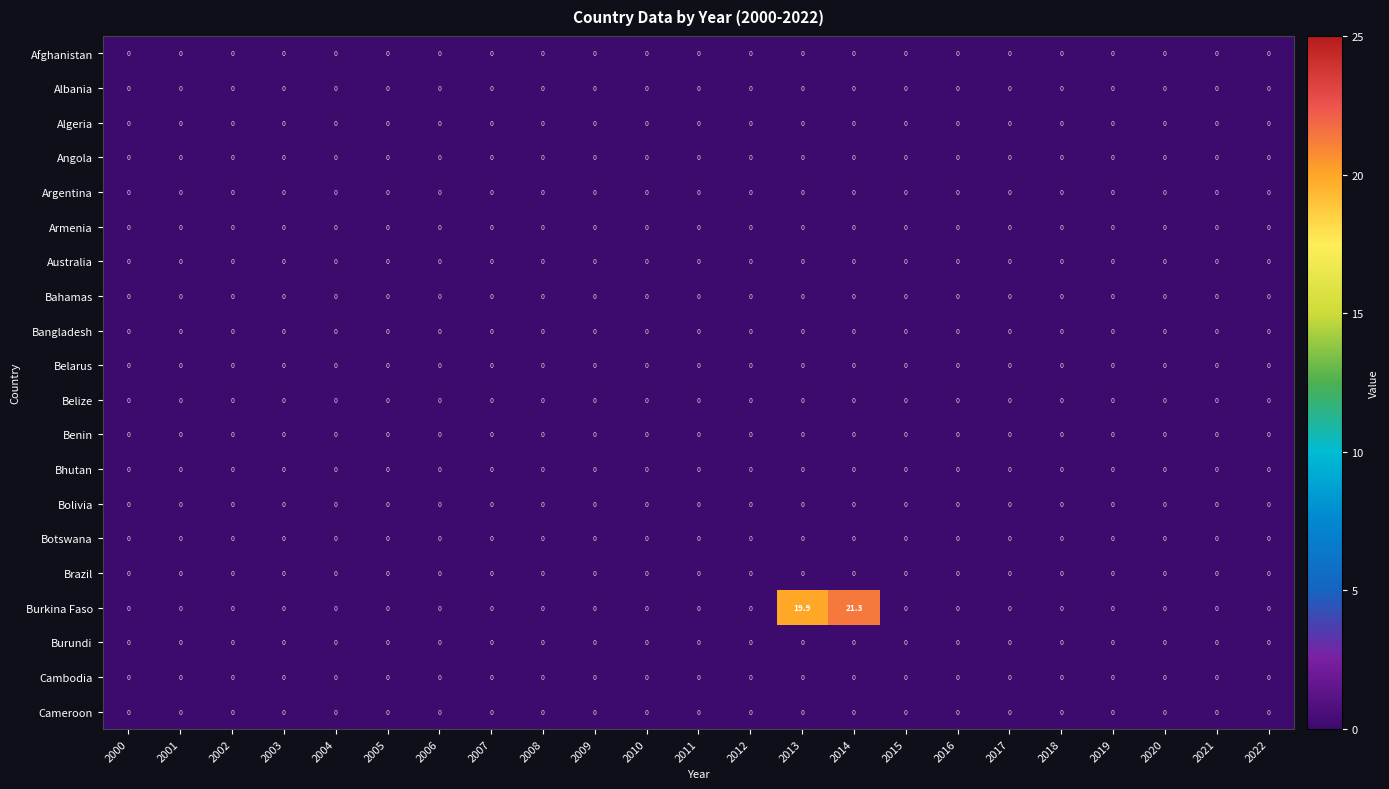

How many data points does each series have?

23